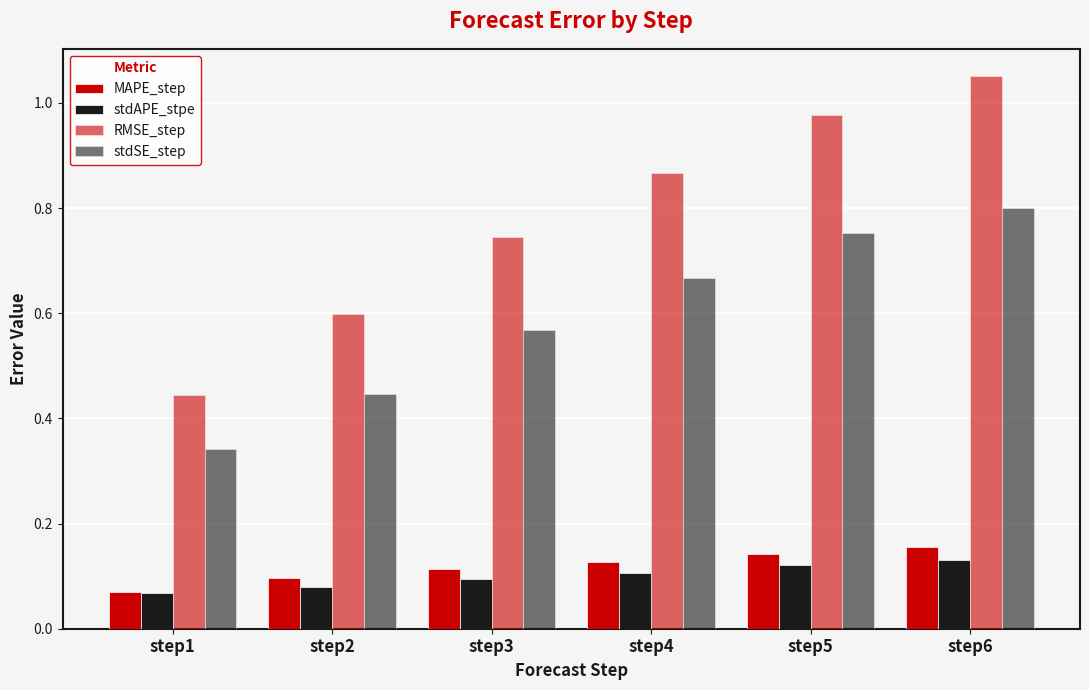

Does the chart contain stacked bars?

No